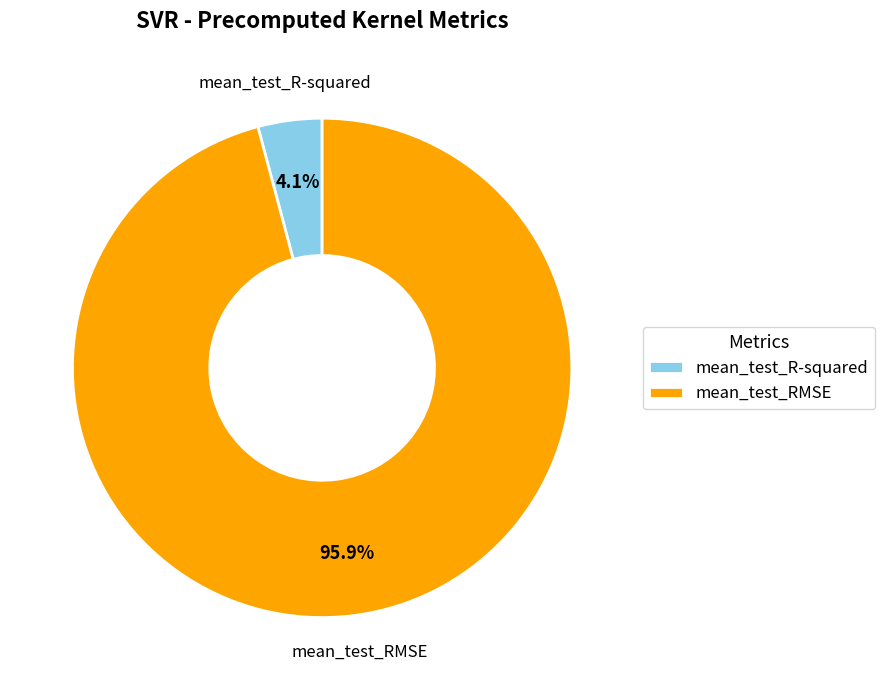

What is the majority slice?

mean_test_RMSE